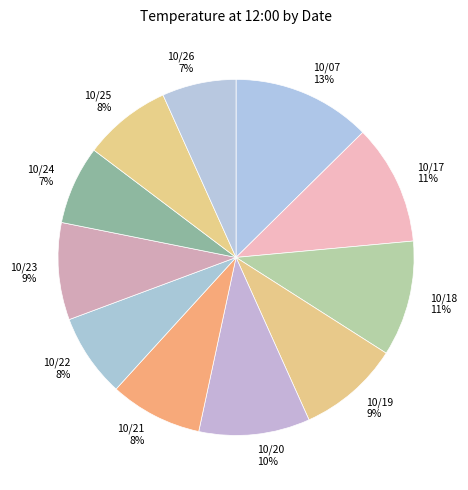

Is 10/22 8% the majority of the pie?

No